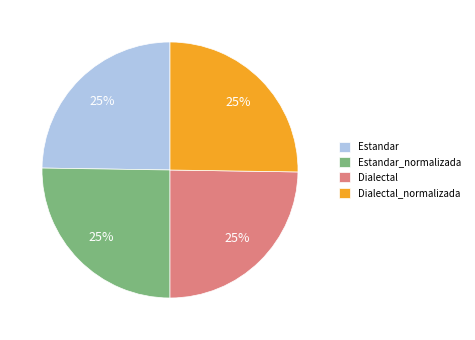

To the nearest percent, what is the combined percentage of Estandar_normalizada and Dialectal?

50%